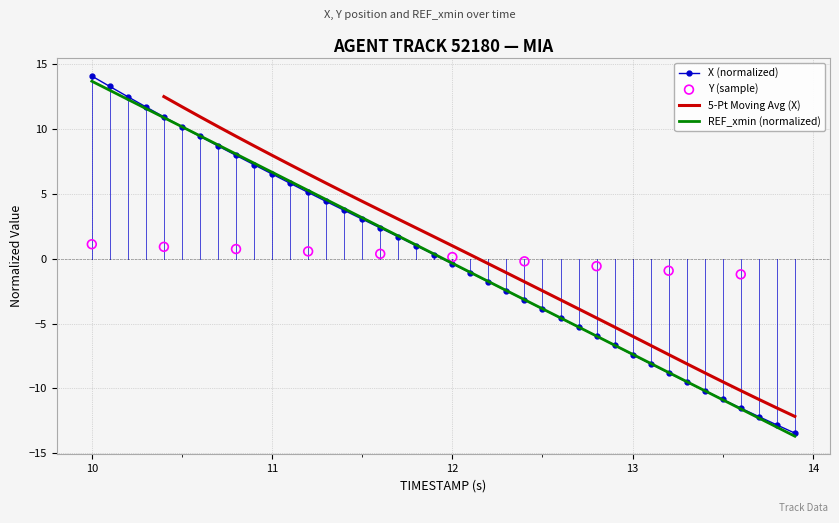

Where does the REF_xmin (normalized) series first go above 0?

10